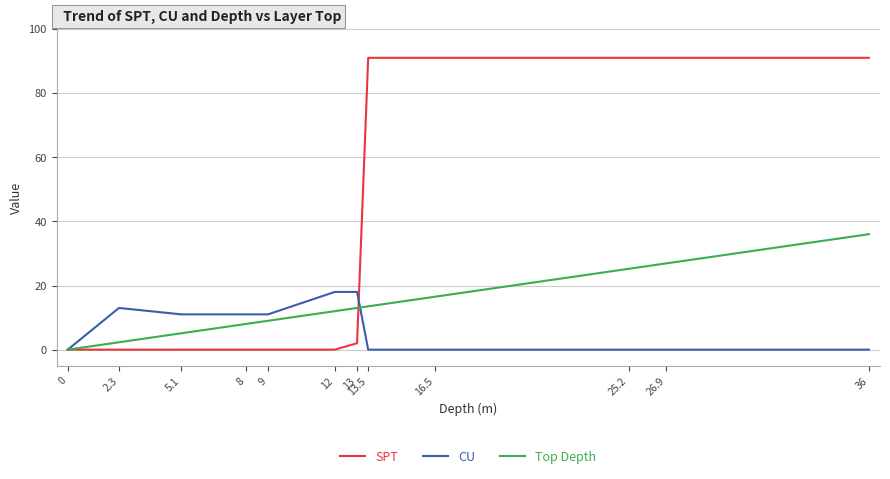

What is the average value of the Top Depth series?

14.0